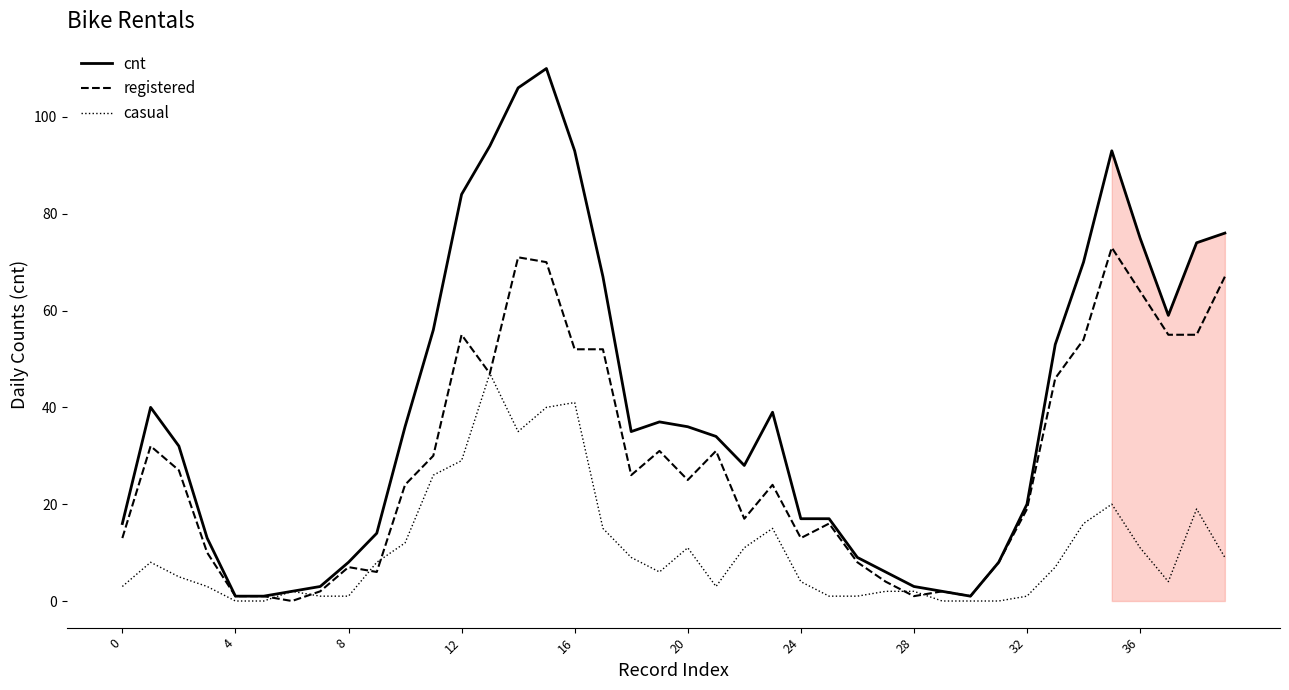

Which series has the largest total across all categories?

cnt